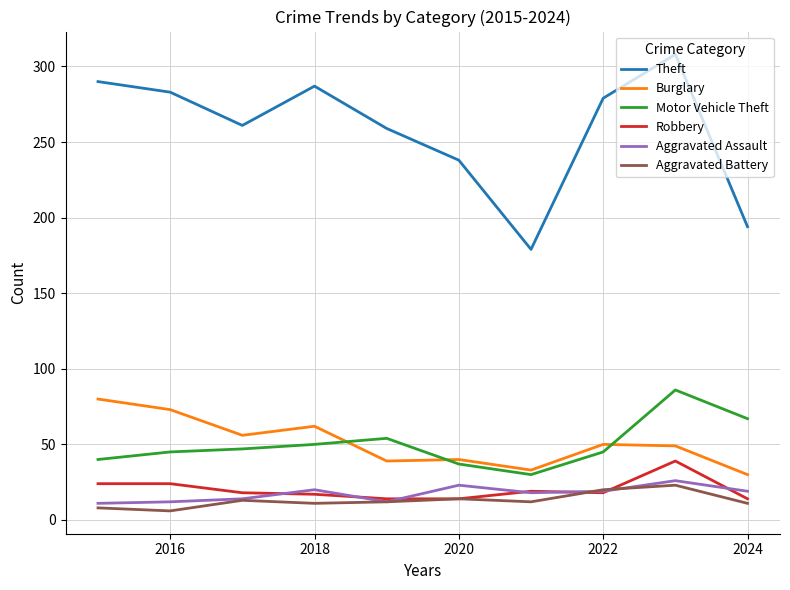

What is the minimum value for Robbery?

14